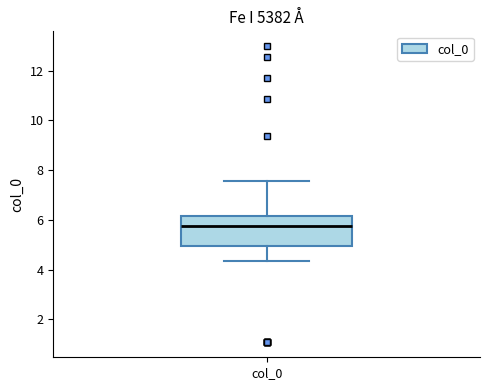

Transcribe this box plot: give where the median line is, the range the box spans, and where the two whiskers end, as read against the y-axis. The values are not printed on the chart, so give them approximately, as read against the axis.

median 5.8, box 5.0 to 6.2, whiskers 4.4 to 7.6